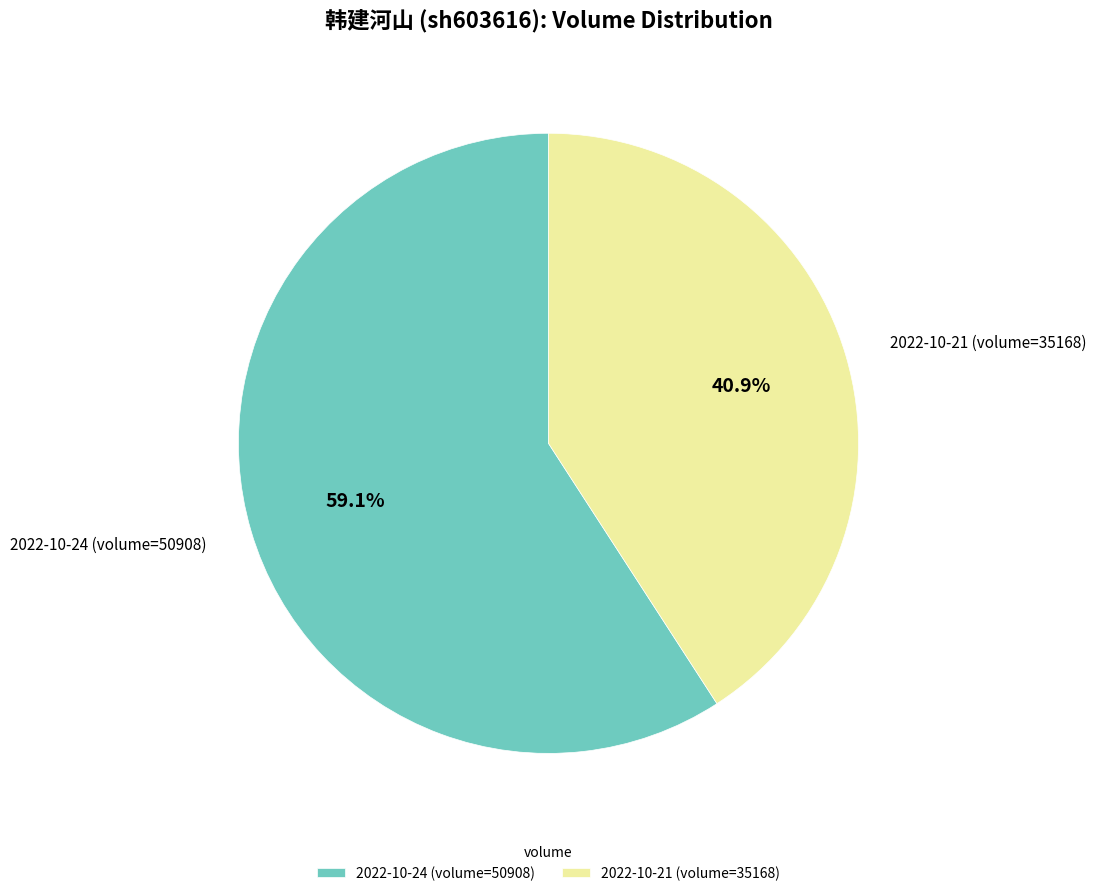

To the nearest percent, what is the average slice percentage?

50%